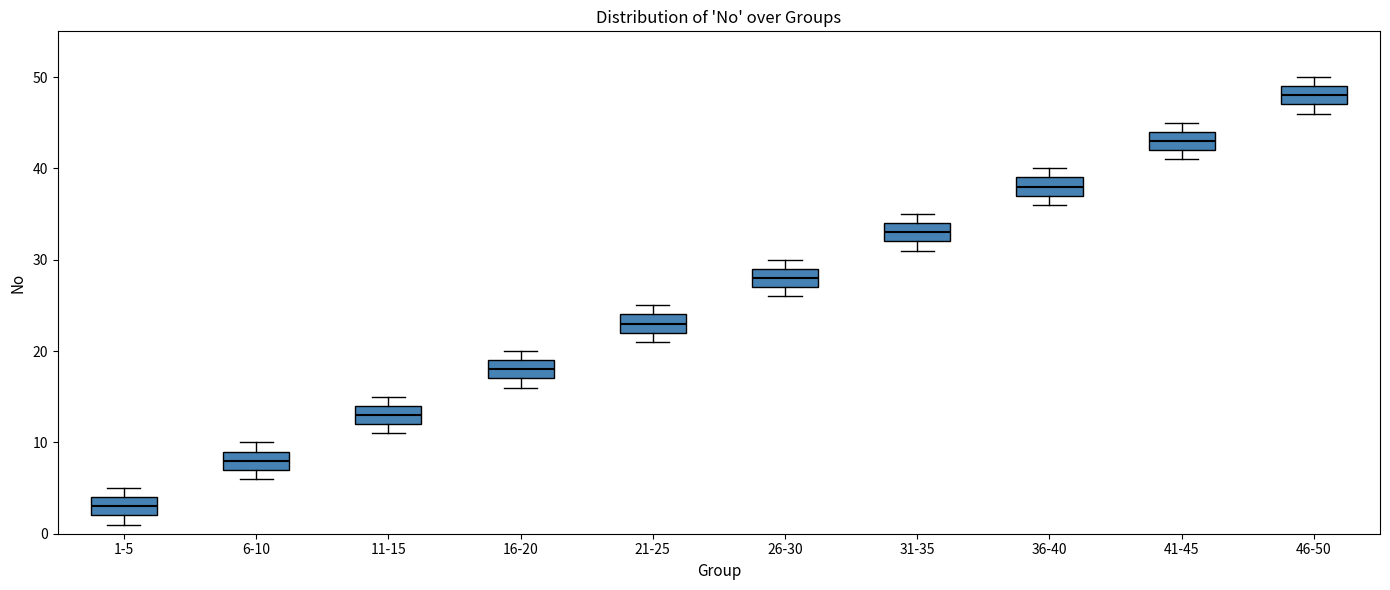

Reading left to right, read every box against the y-axis: the position of its median line, the range the box covers, and the ends of its whiskers. The values are not printed on the chart, so give them approximately, as read against the axis.

1-5: median 3, box 2 to 4, whiskers 1 to 5
6-10: median 8, box 7 to 9, whiskers 6 to 10
11-15: median 13, box 12 to 14, whiskers 11 to 15
16-20: median 18, box 17 to 19, whiskers 16 to 20
21-25: median 23, box 22 to 24, whiskers 21 to 25
26-30: median 28, box 27 to 29, whiskers 26 to 30
31-35: median 33, box 32 to 34, whiskers 31 to 35
36-40: median 38, box 37 to 39, whiskers 36 to 40
41-45: median 43, box 42 to 44, whiskers 41 to 45
46-50: median 48, box 47 to 49, whiskers 46 to 50